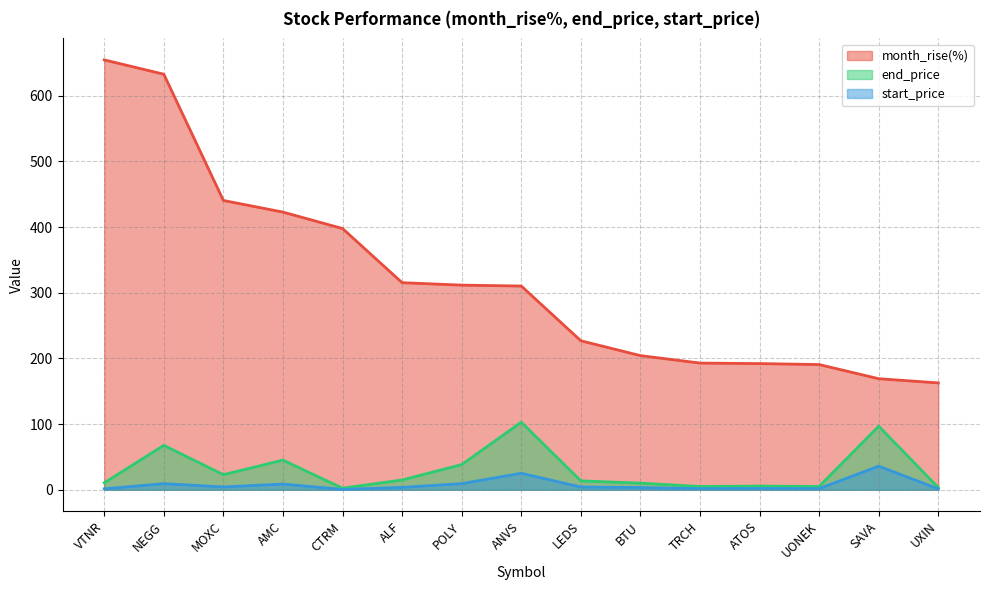

How many interior local peaks does the end_price series have?

5